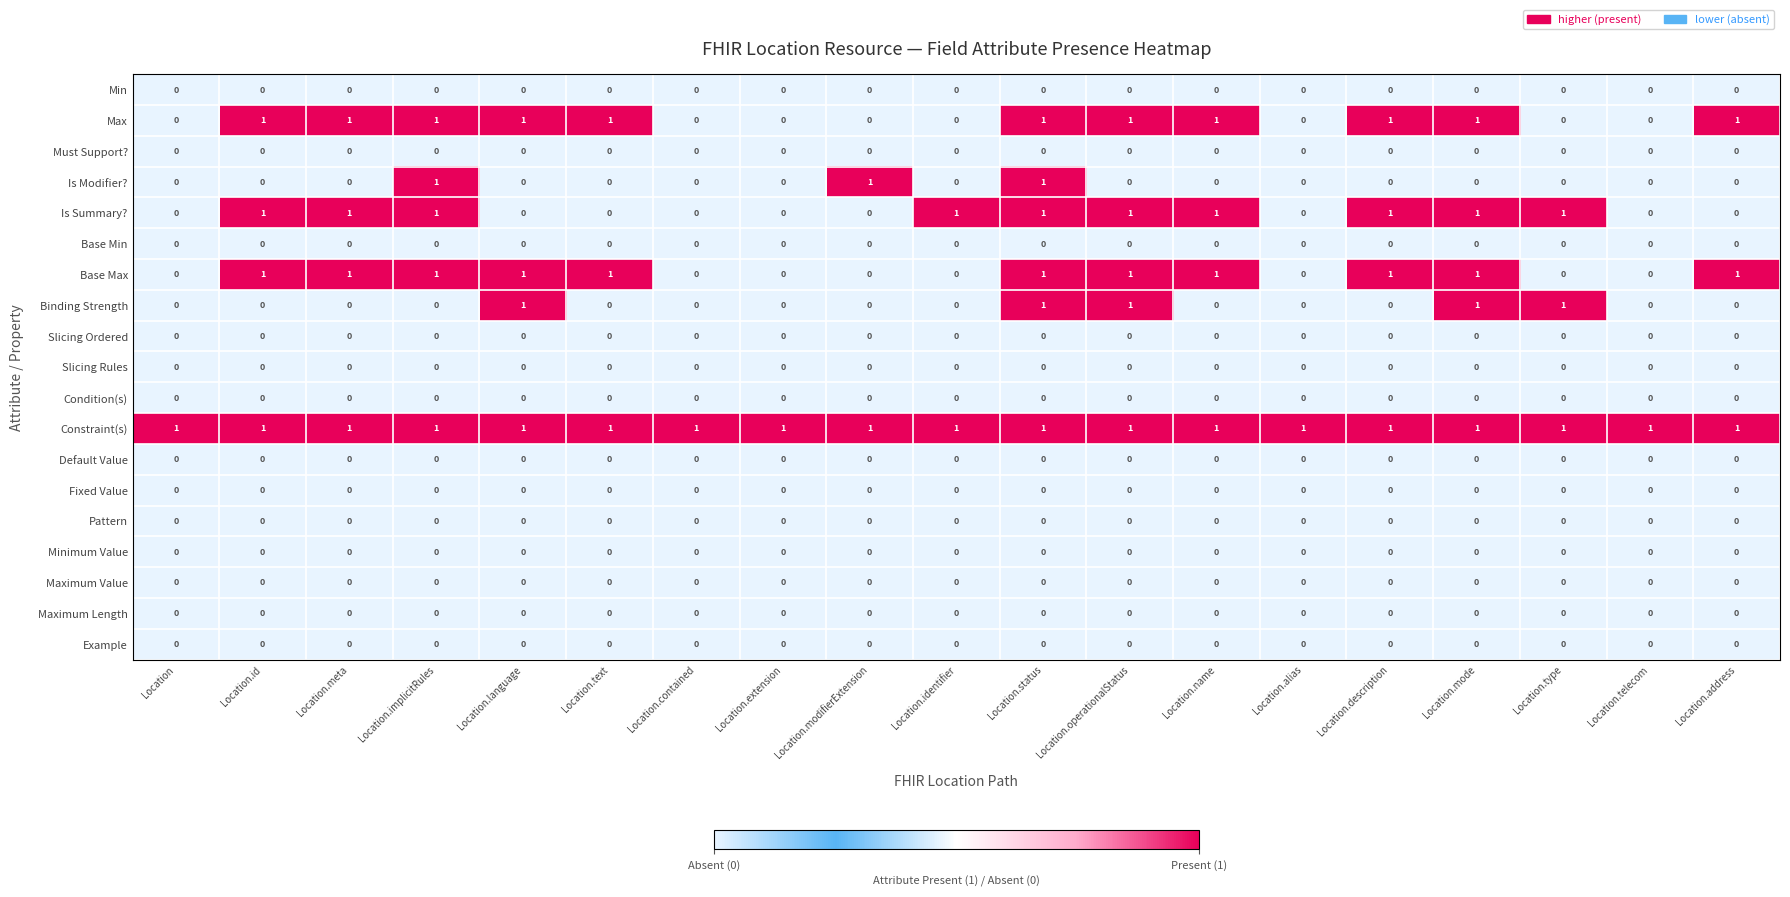

The Binding Strength series shows 0 at Location.meta. True or false?

True